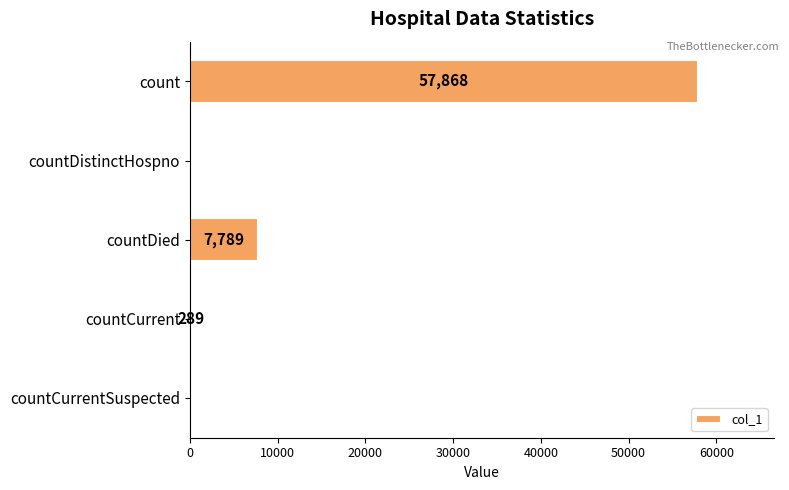

What is the sum of all values?

65946